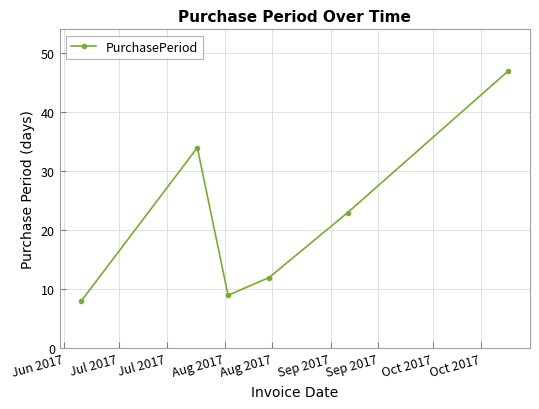

What is the value of the 2nd point from the left?

34